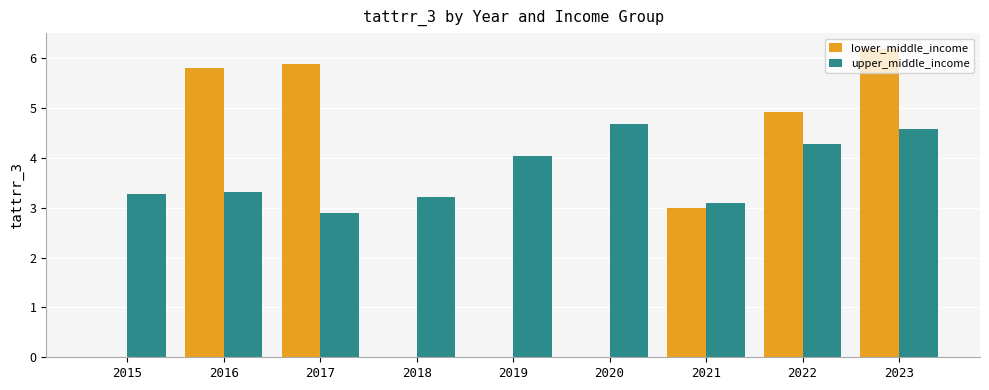

Reading left to right, extract all data points from this chart.

lower_middle_income: 2015=0.0	2016=5.8	2017=5.9	2018=0.0	2019=0.0	2020=0.0	2021=3.0	2022=4.9	2023=6.2
upper_middle_income: 2015=3.3	2016=3.3	2017=2.9	2018=3.2	2019=4.0	2020=4.7	2021=3.1	2022=4.3	2023=4.6